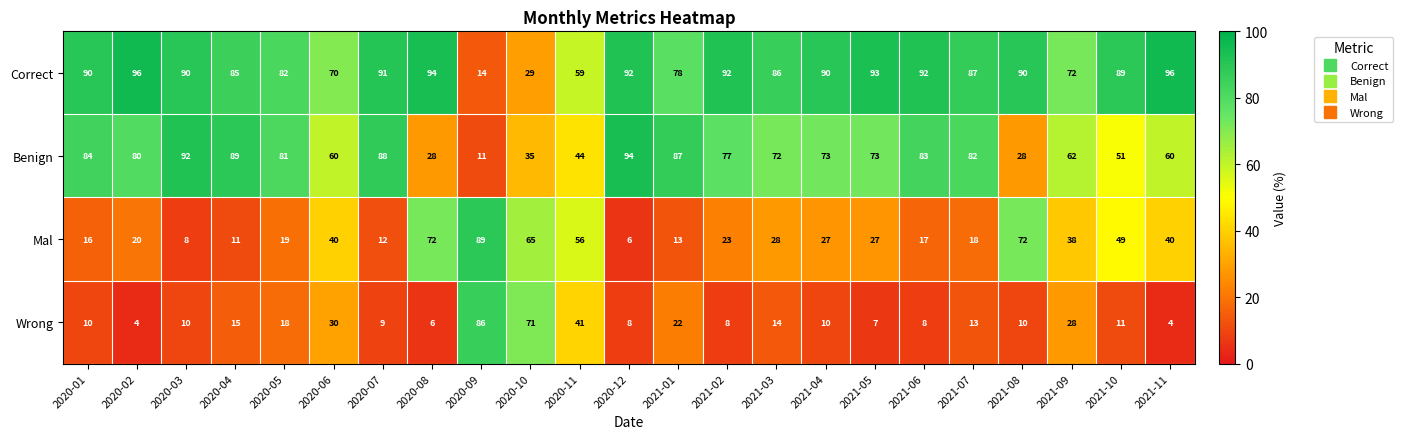

Where does the Benign series first go above 73?

2020-01